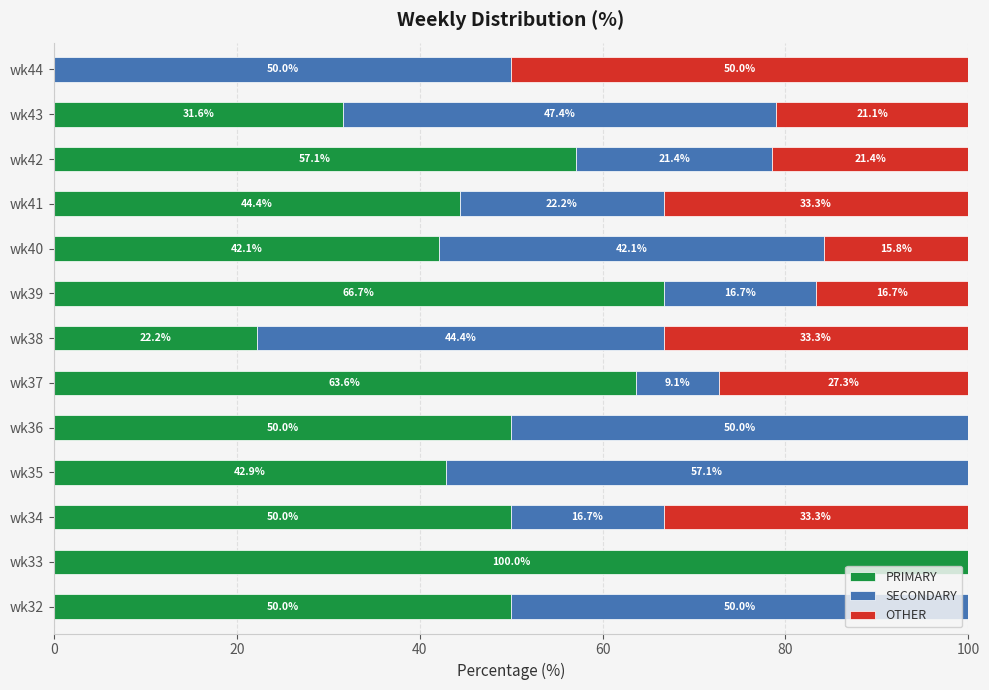

True or false: PRIMARY has a value of 50.0 at wk34.

True